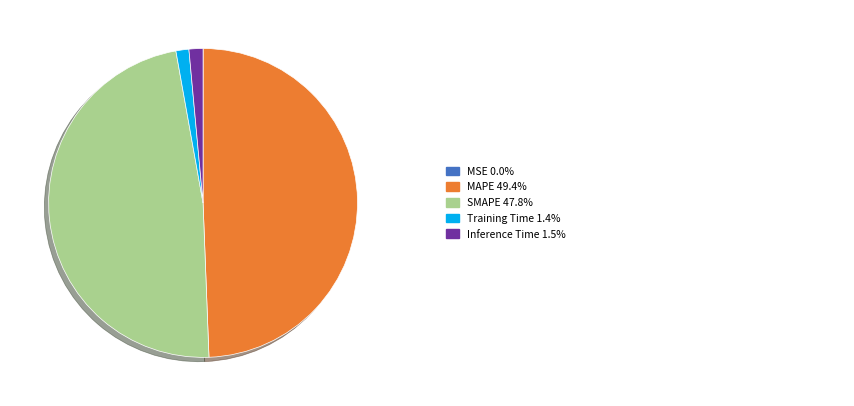

Is there a majority slice in this chart?

No